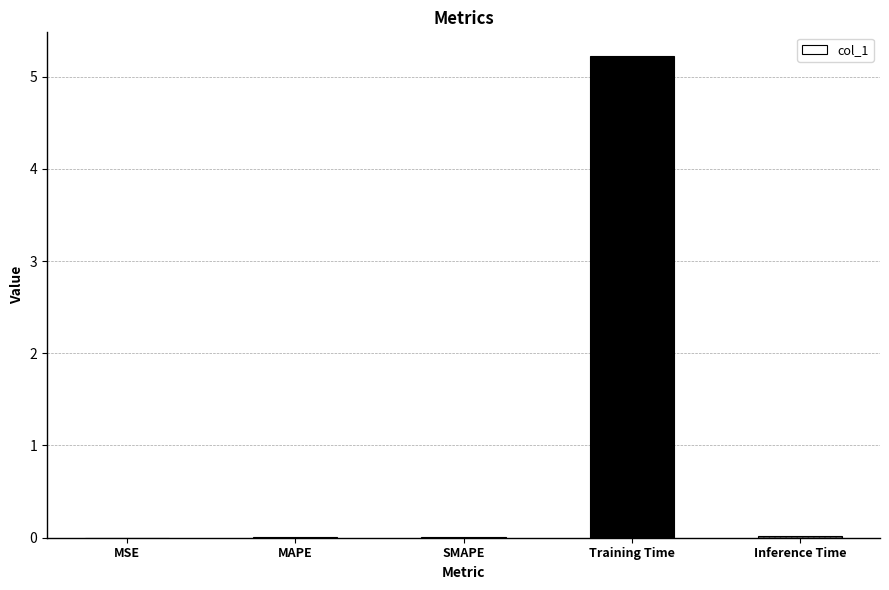

What is the sum of all values?

5.3